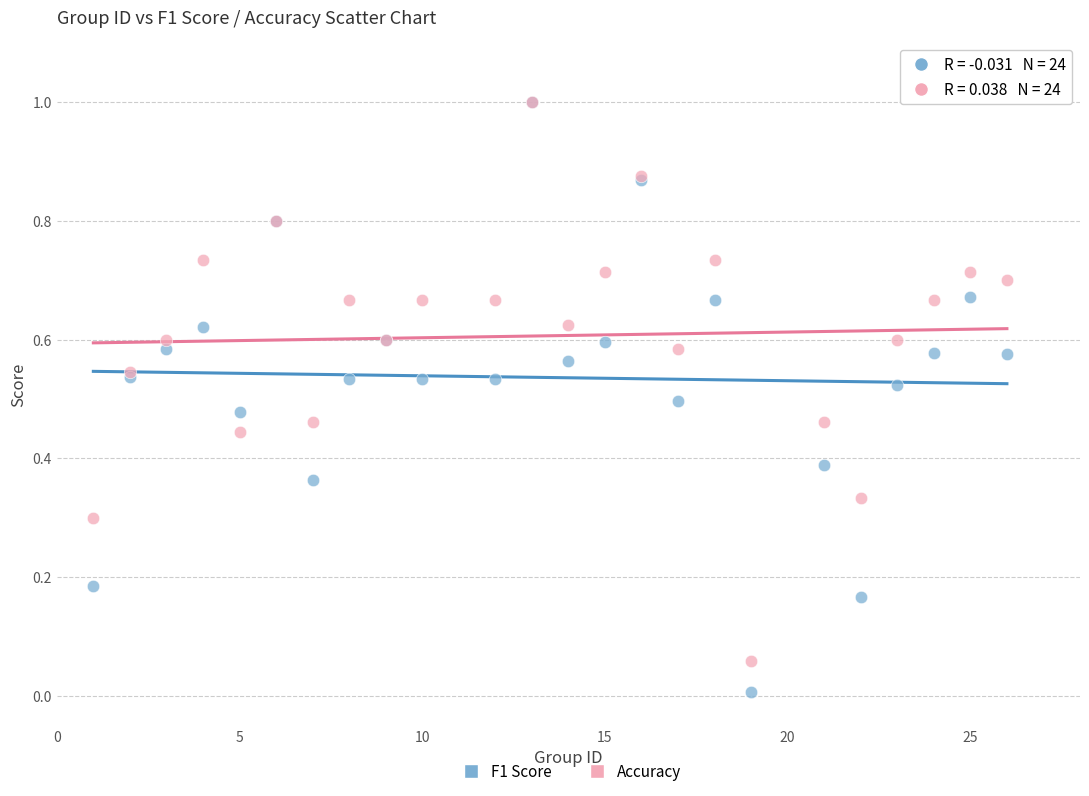

What are all the series names shown in the legend?

F1 Score, Accuracy